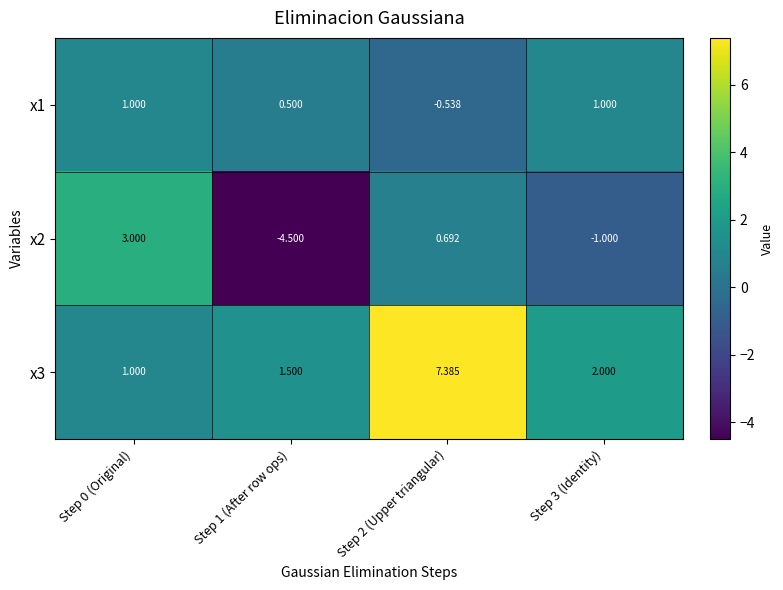

Which series has the widest spread of values?

x2